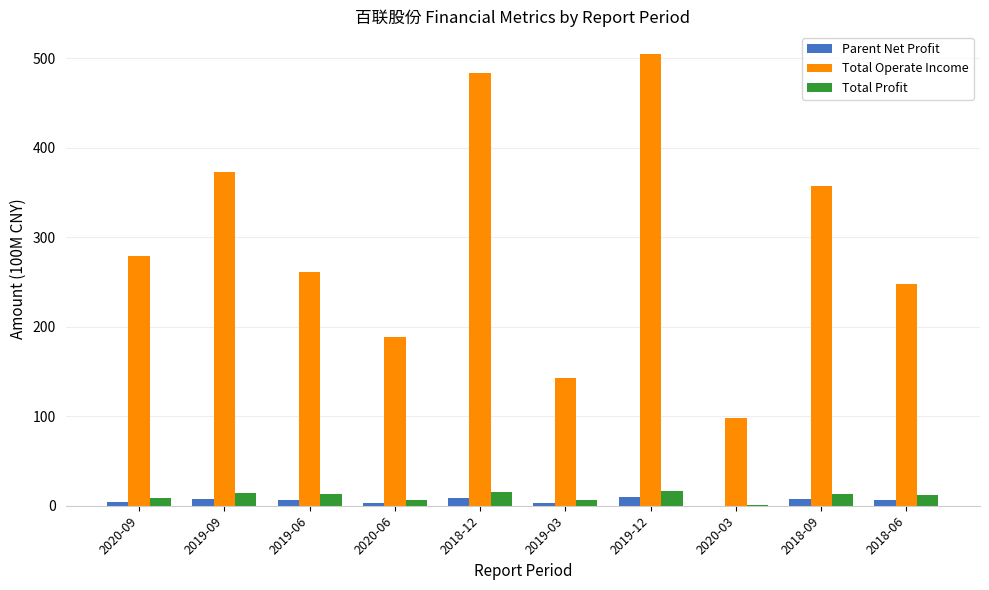

Are the bars grouped side by side (vs. stacked)?

Yes